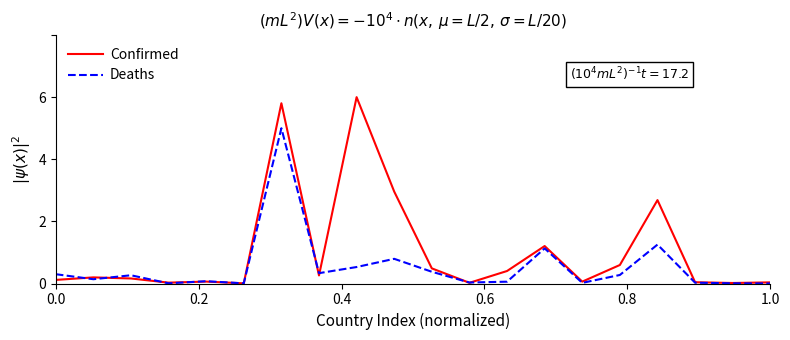

What is the maximum value for Confirmed?

6.0